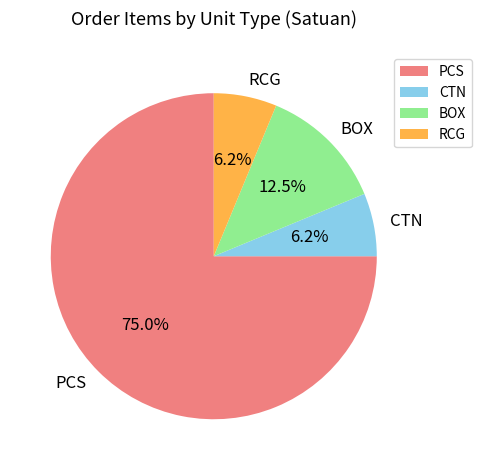

What portion of the pie excludes BOX?

87.5%